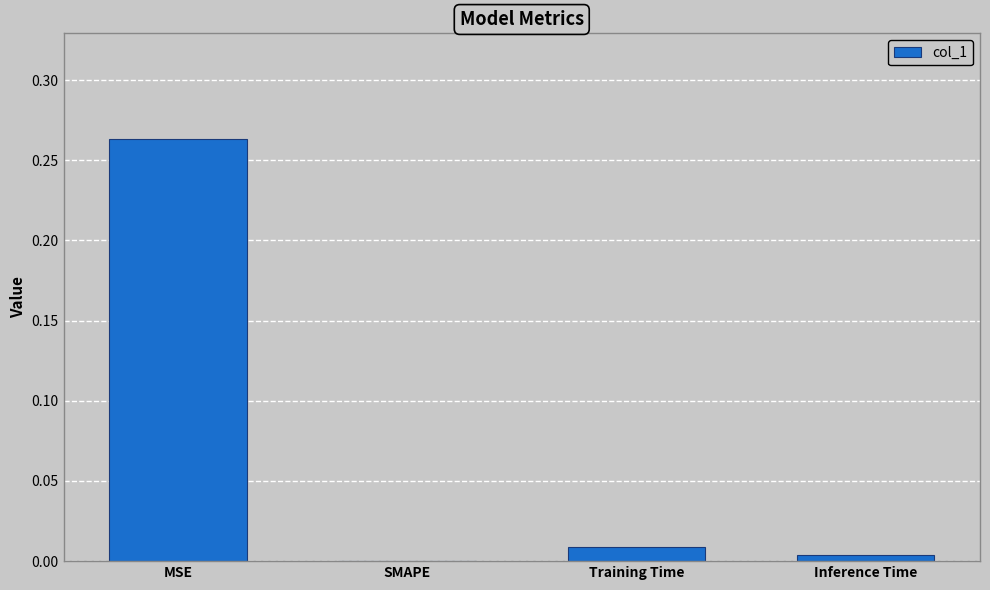

At which category does the chart reach its peak across all series?

MSE